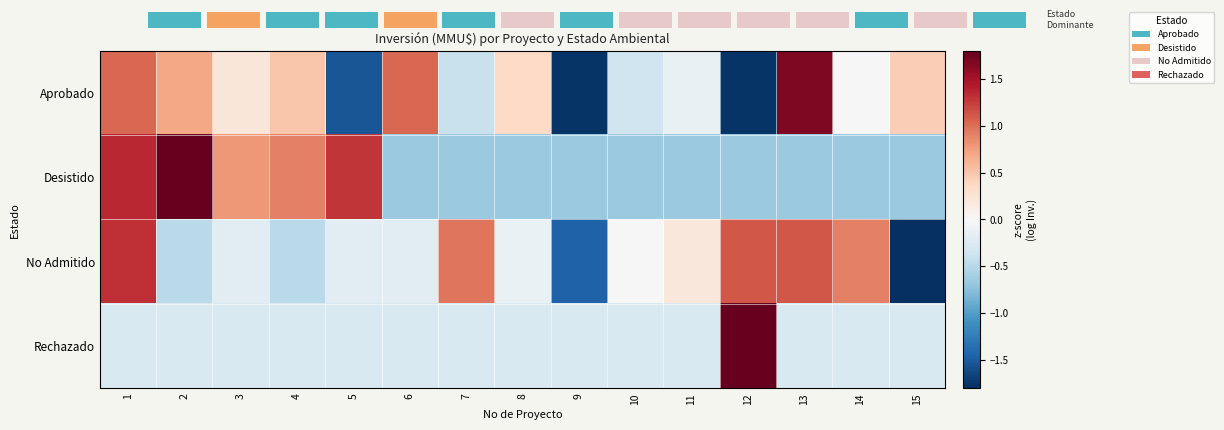

List the series in order of their peak value, highest first.

Rechazado, Desistido, Aprobado, No Admitido